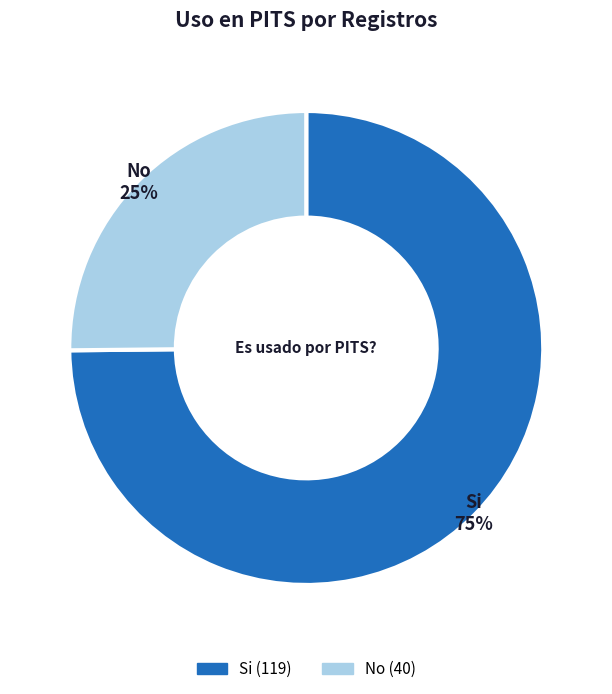

Does any single category account for the majority?

Yes